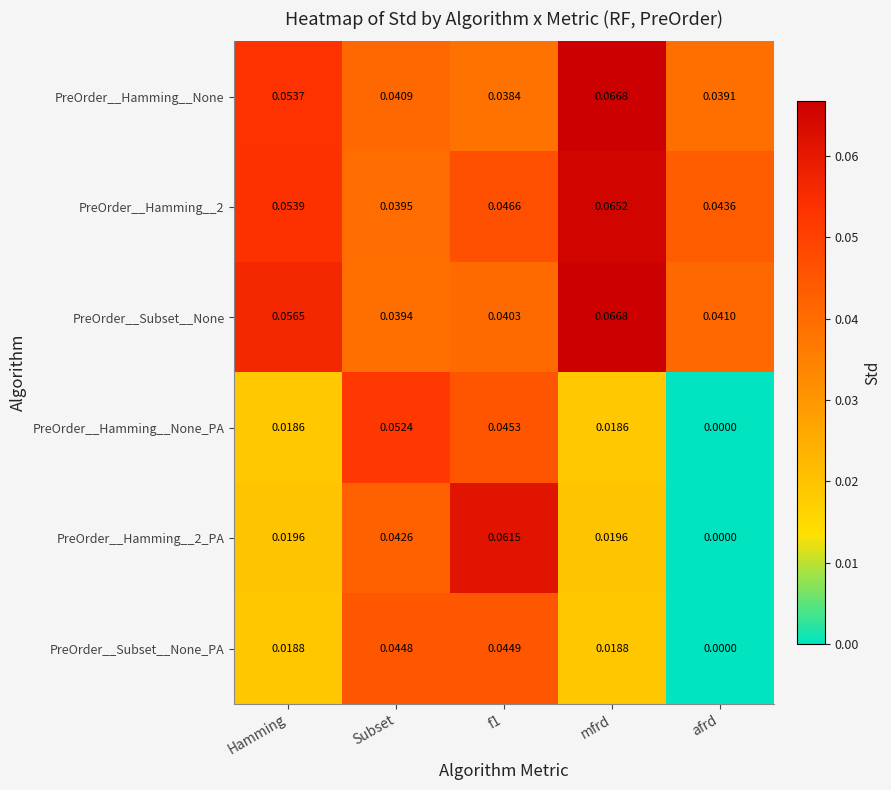

How many values in PreOrder__Hamming__None_PA are above zero?

4